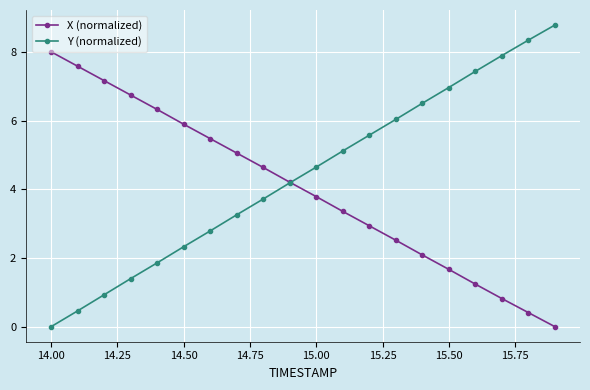

Which series has the largest total across all categories?

Y (normalized)